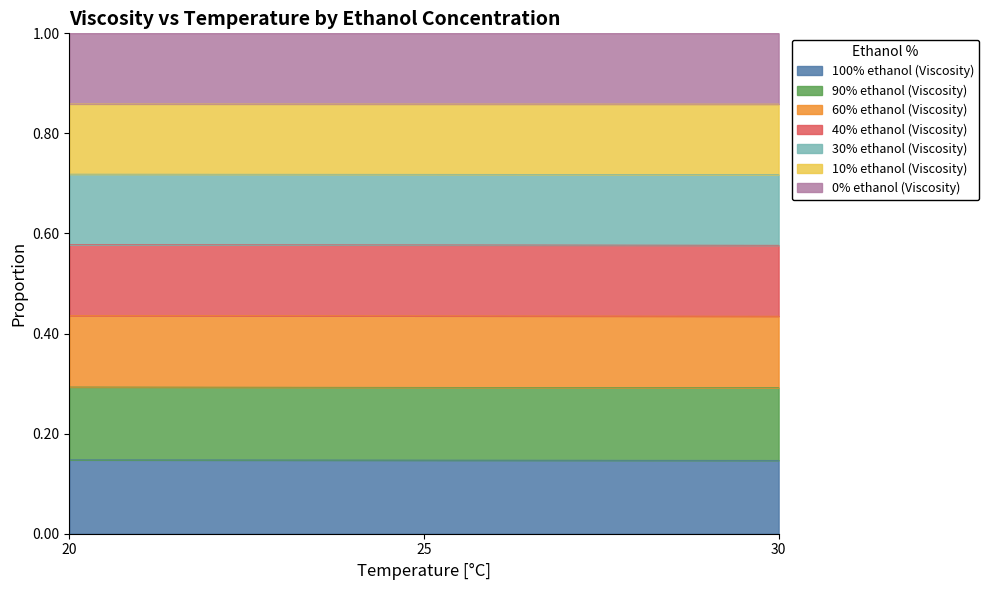

The 30% ethanol (Viscosity) series shows 0.6 at 30. True or false?

True